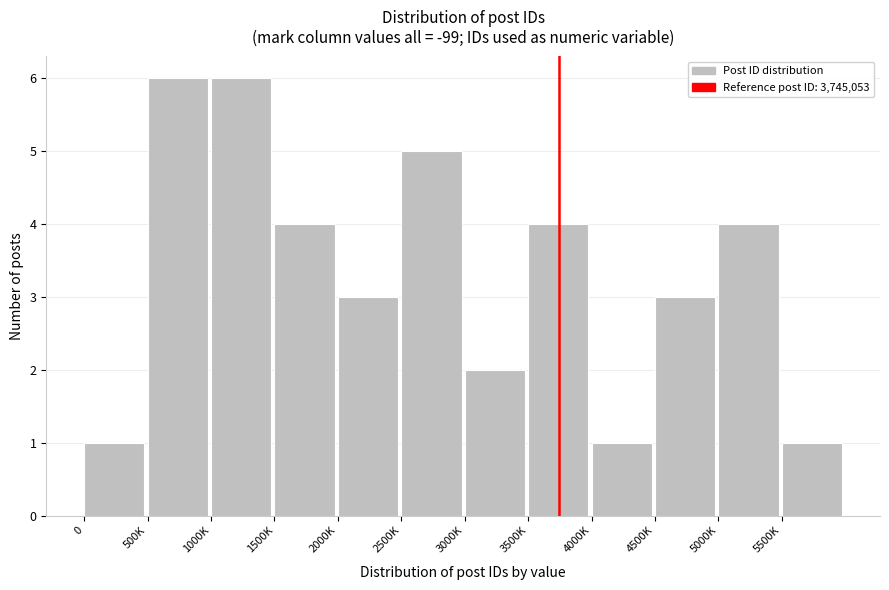

Reading left to right, transcribe all the data shown in this chart.

1	6	6	4	3	5	2	4	1	3	4	1